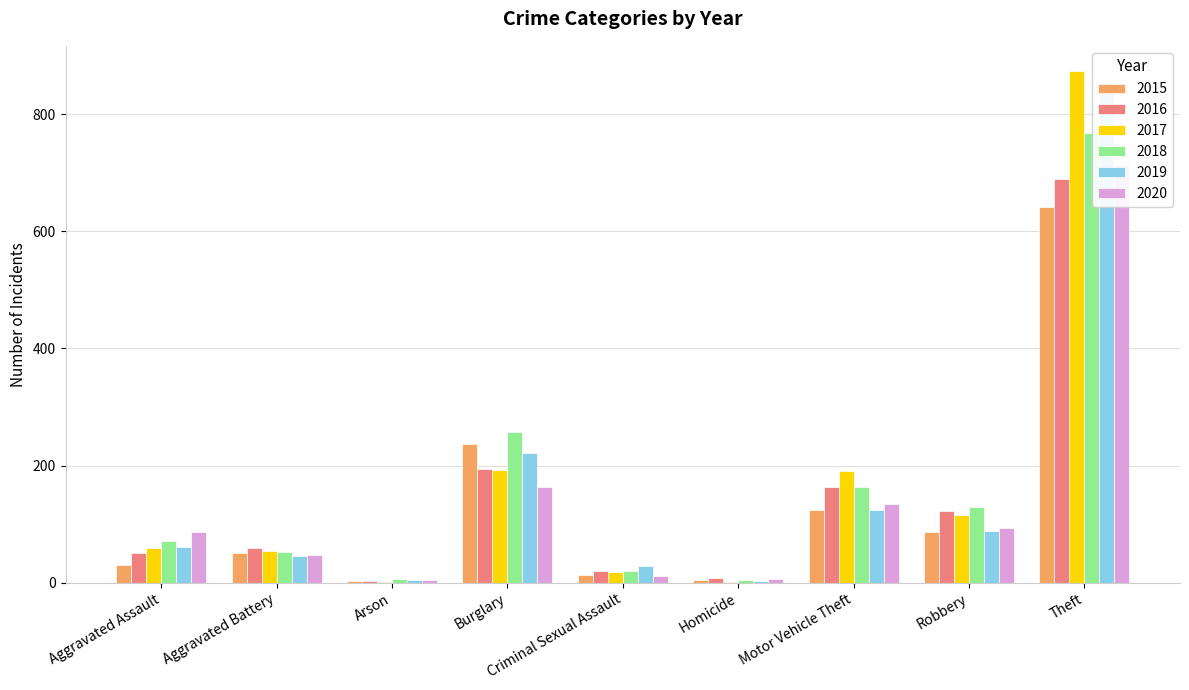

What is the total value across all series at Motor Vehicle Theft?

902